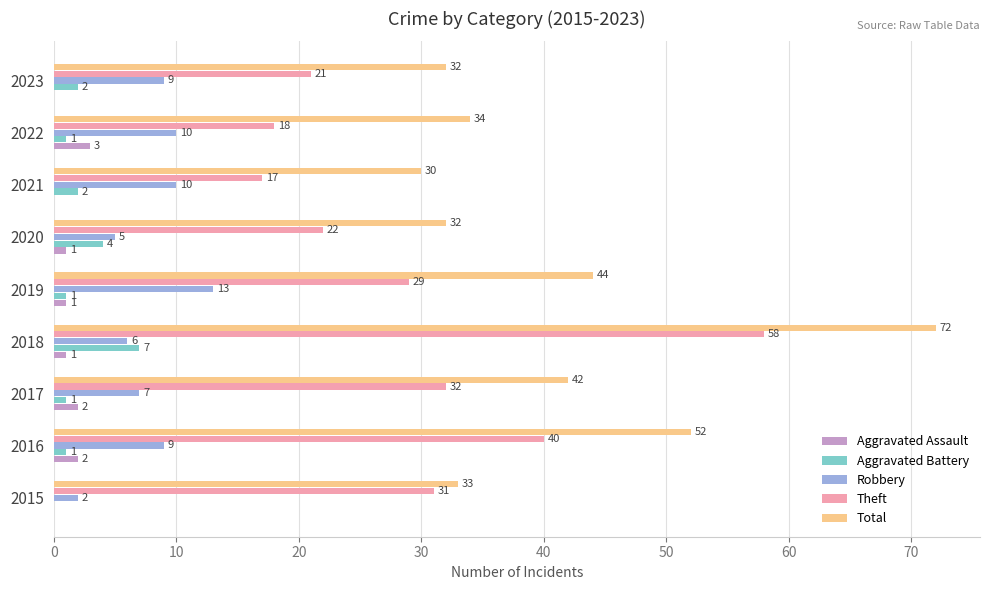

At which category is the sum across all series the highest?

2018